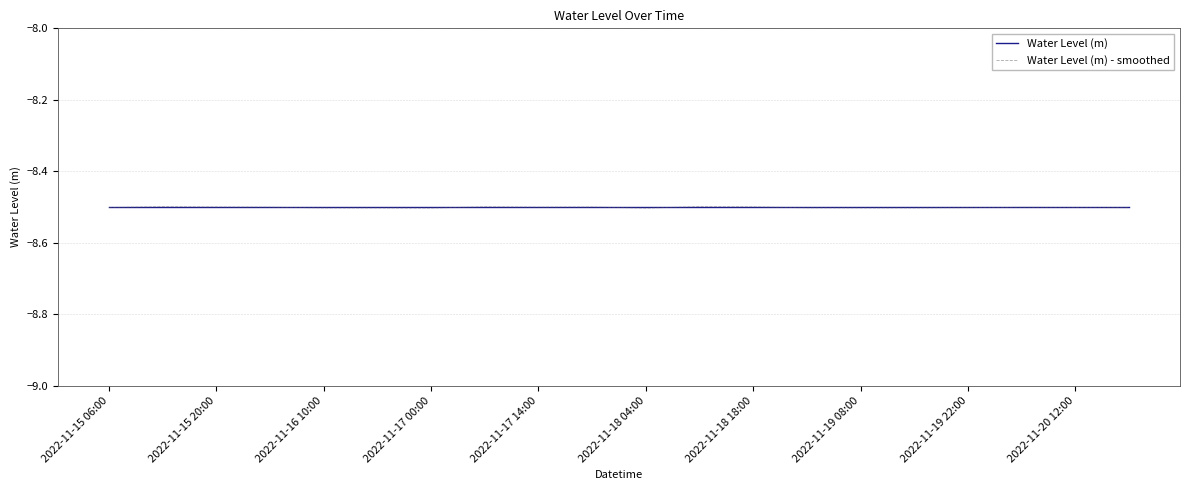

What is the maximum value for Water Level (m) - smoothed?

-8.5